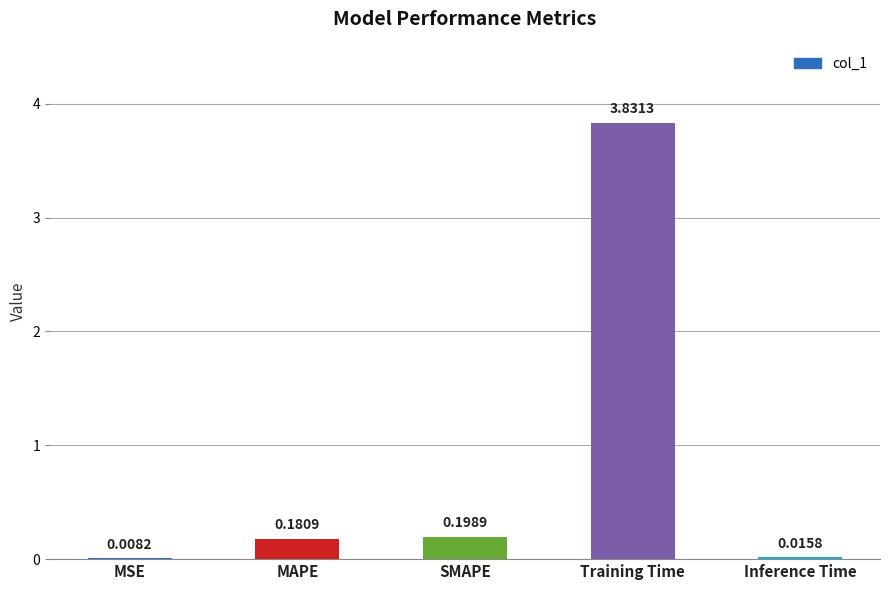

Which category has the highest value across all series?

Training Time